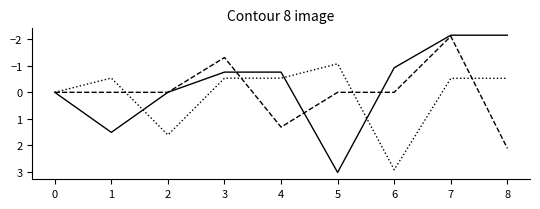

Is this an area chart (filled region under the line)?

No